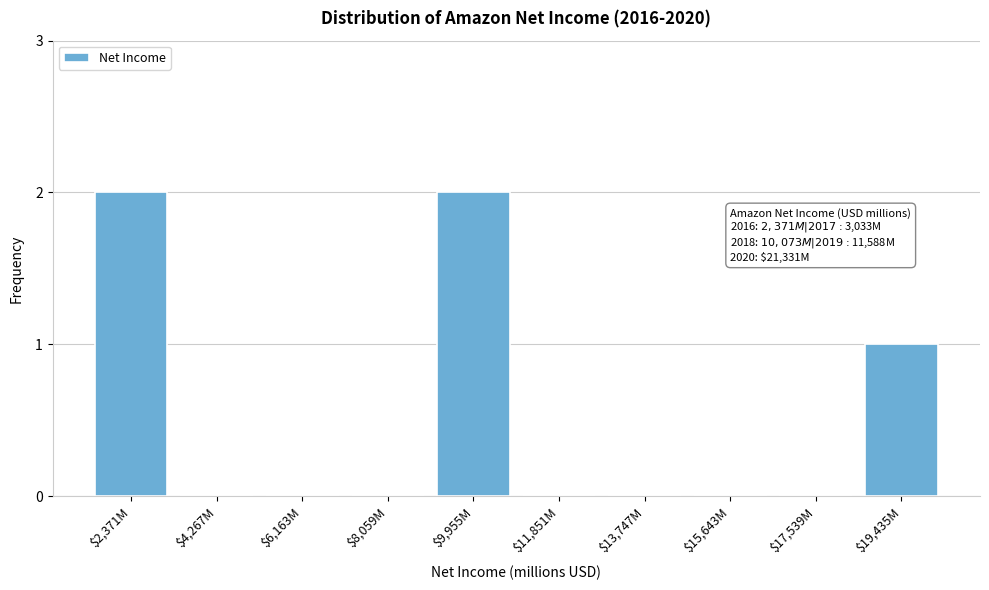

The value at $6,163M is 0. True or false?

True